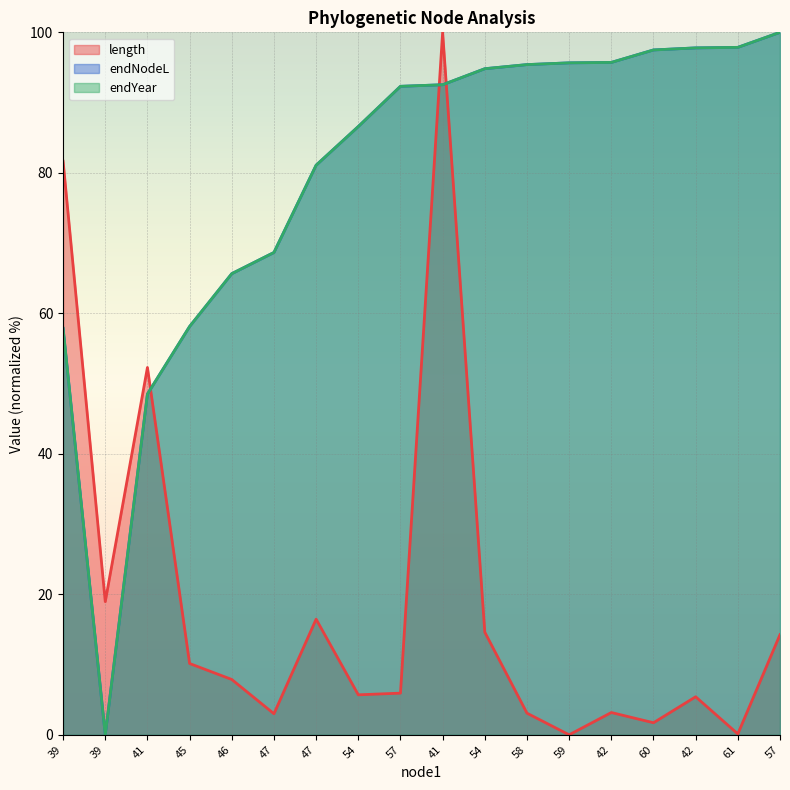

What is the maximum value for endYear?

100.0